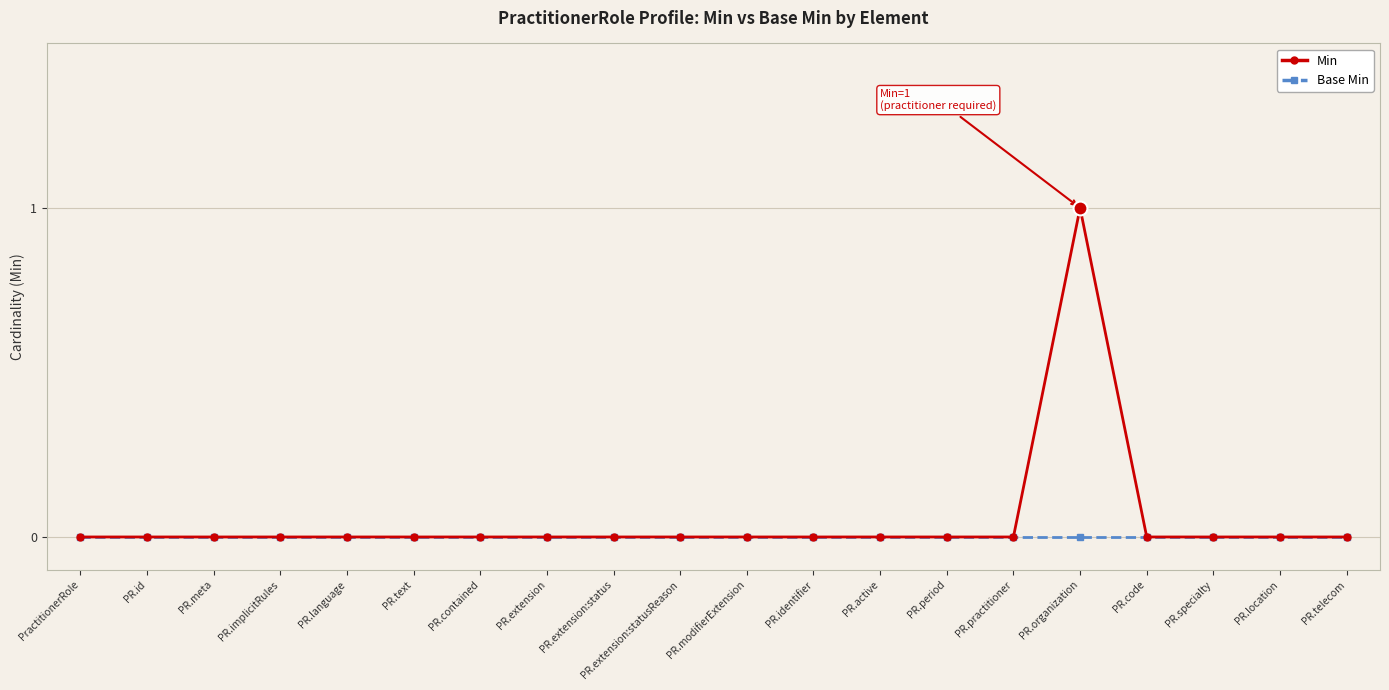

How many lines are shown in the chart?

2